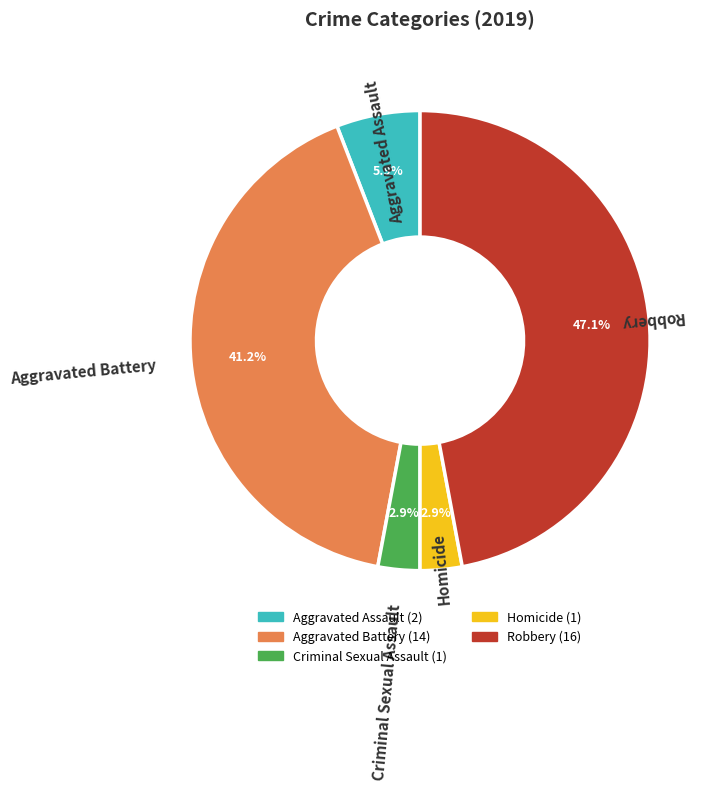

Is it true that Aggravated Battery is 54% of the pie?

False